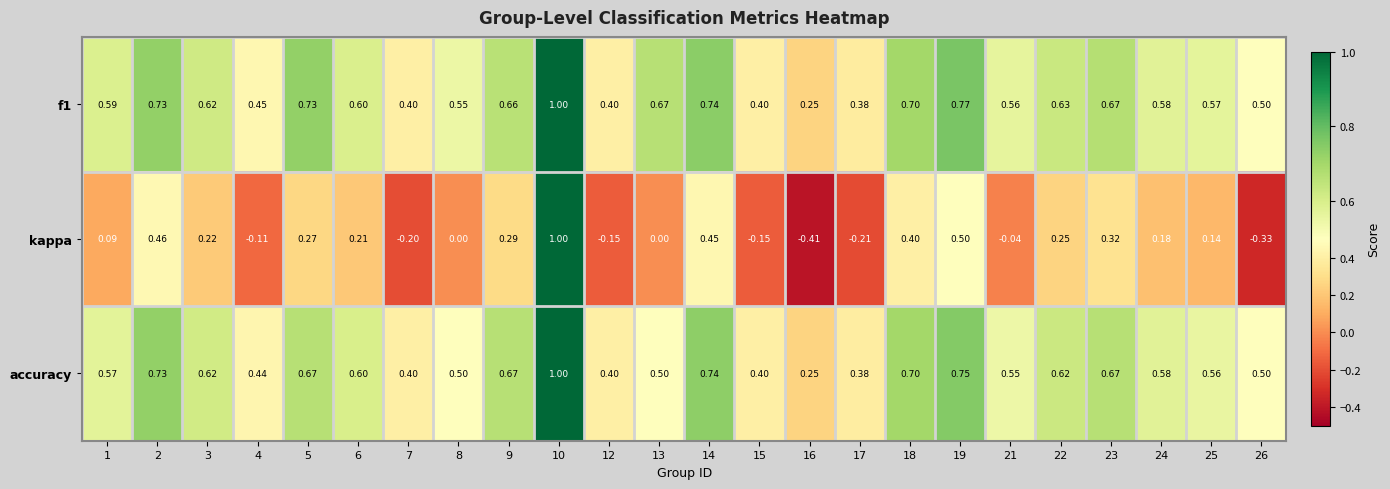

Is the value of f1 at 9 greater than the value of kappa at 17?

Yes